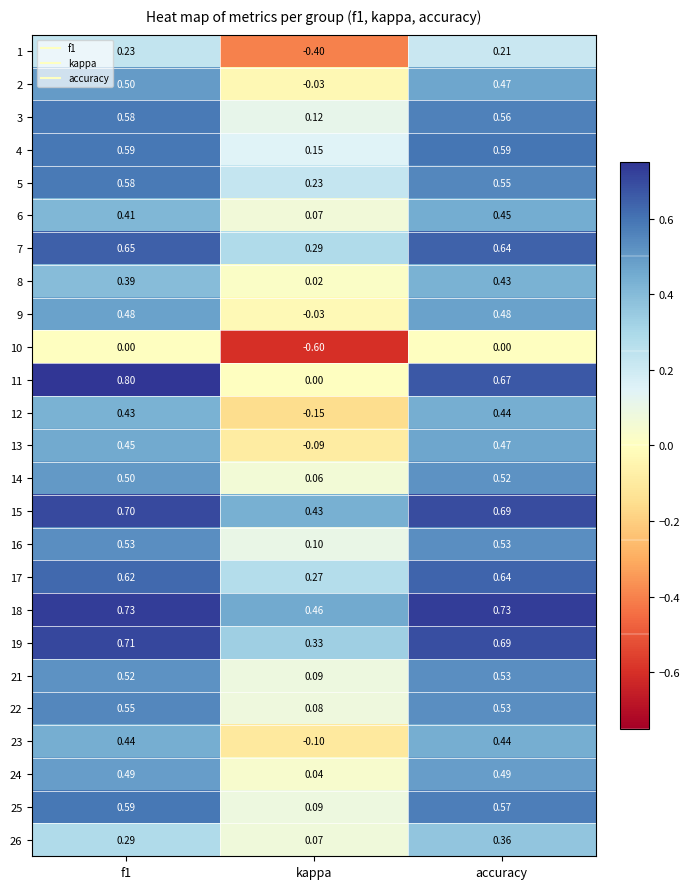

At which label does 15 reach its minimum?

kappa